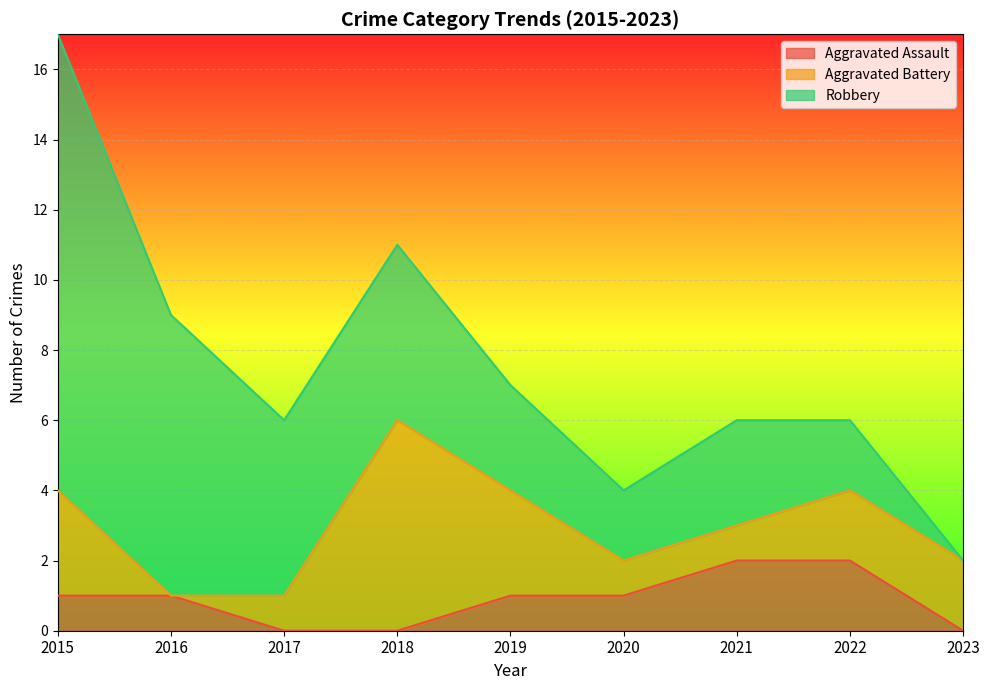

Reading left to right, extract all data points from this chart.

Aggravated Assault: 1	1	0	0	1	1	2	2	0
Aggravated Battery: 3	0	1	6	3	1	1	2	2
Robbery: 13	8	5	5	3	2	3	2	0